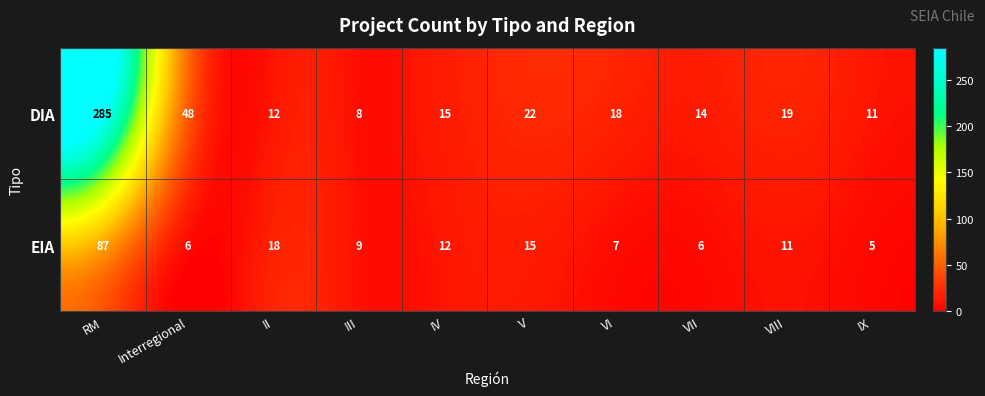

What is the lowest value of the DIA series?

8